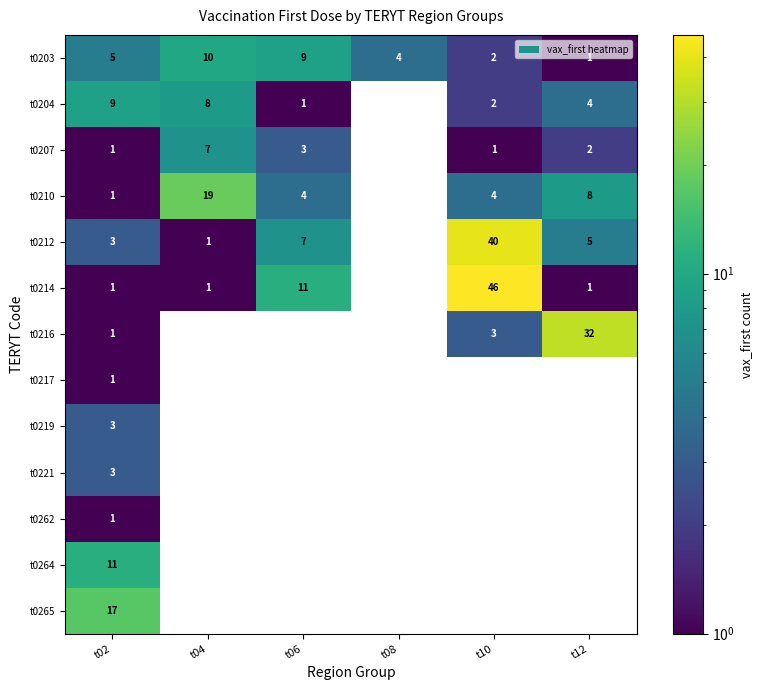

What is the difference between the maximum and minimum values in the t0203 series?

9